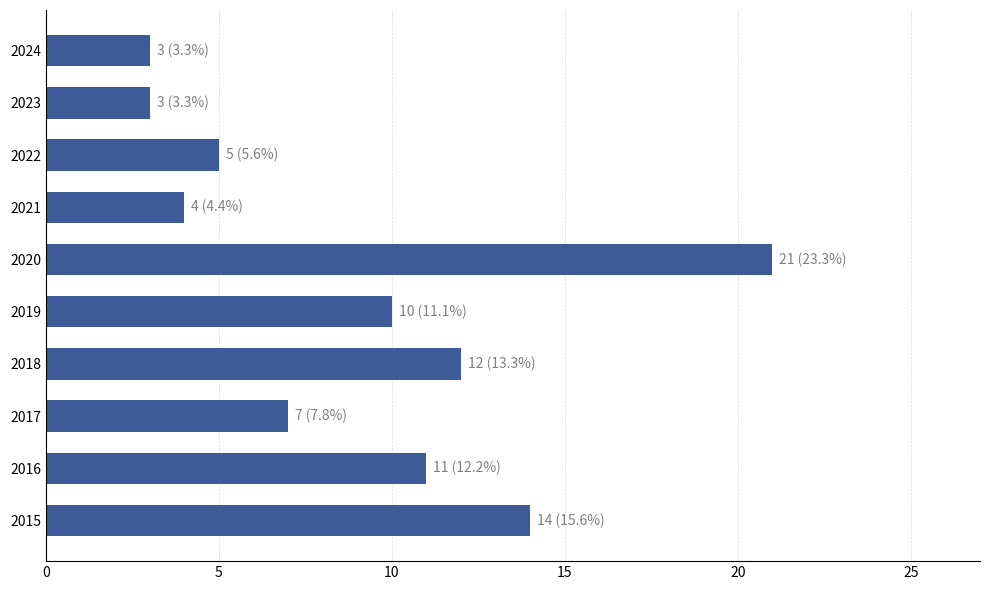

The value at 2016 is 11. True or false?

True